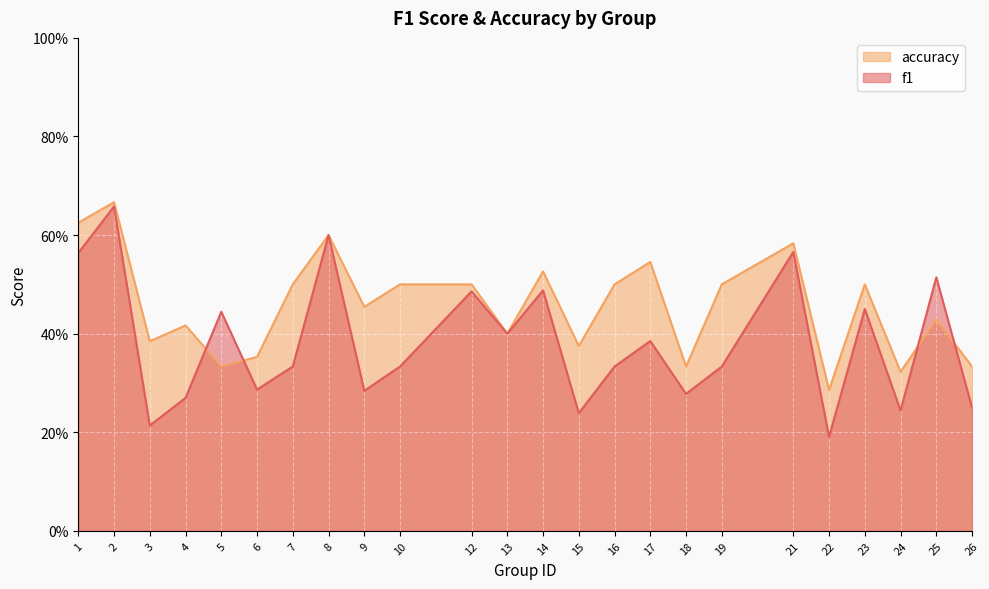

The value of f1 at 14 is 0.5. True or false?

True